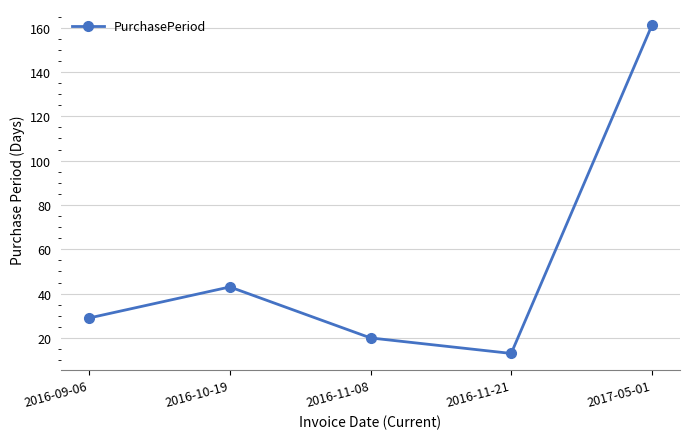

The value at 2016-11-08 is 12. True or false?

False